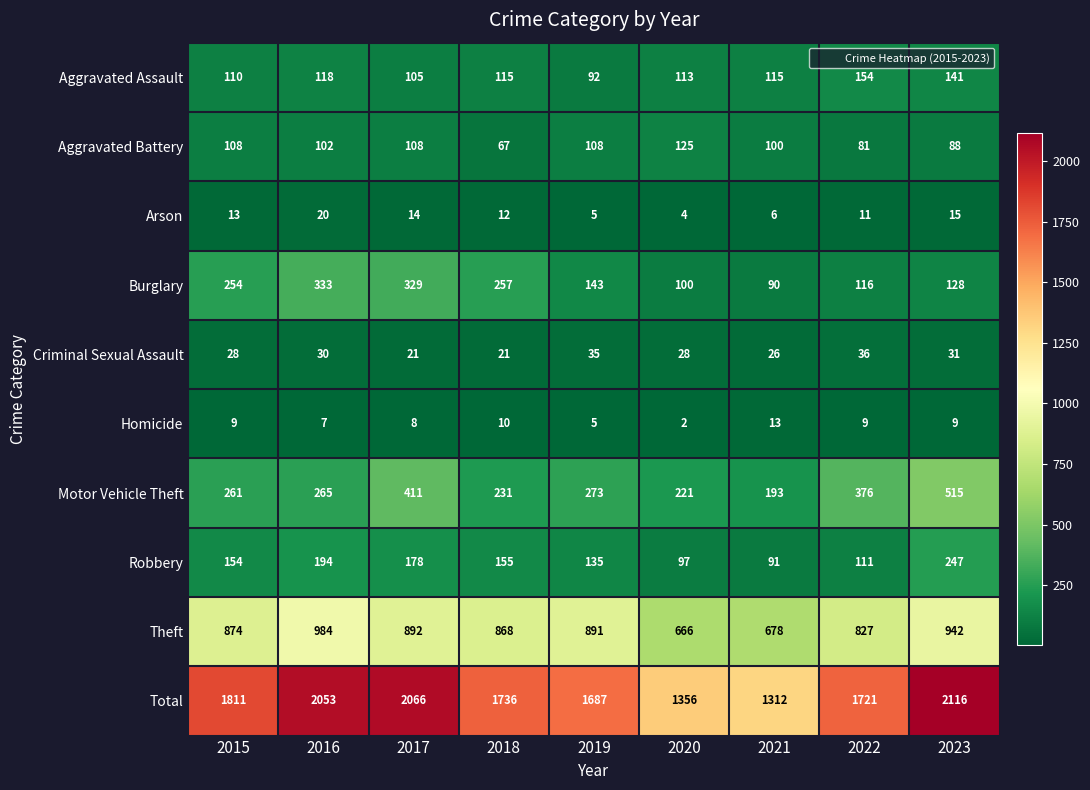

How many series are shown in this chart?

10